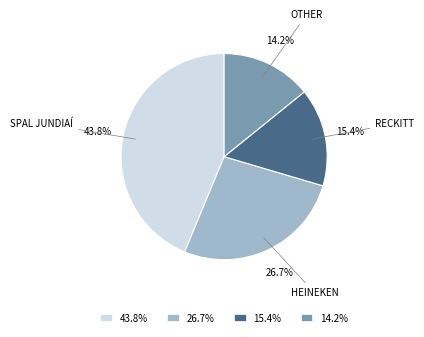

To the nearest percent, what portion does HEINEKEN represent?

27%